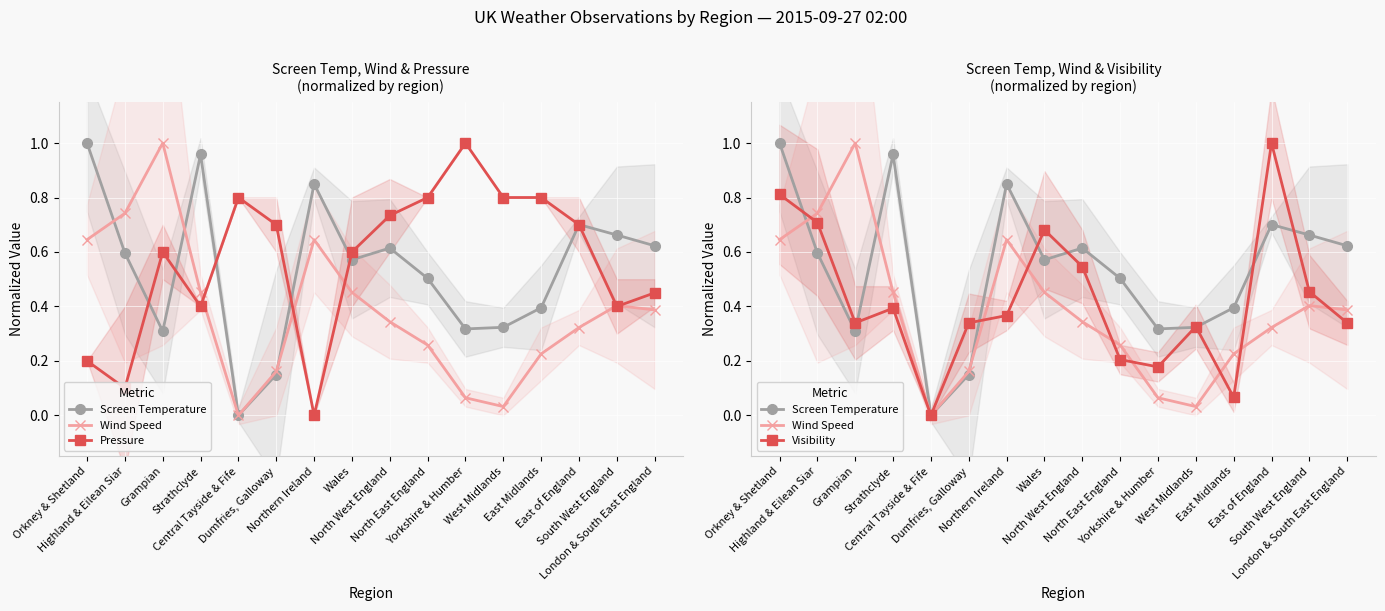

What is the difference between the highest and lowest values at Central Tayside & Fife?

0.8